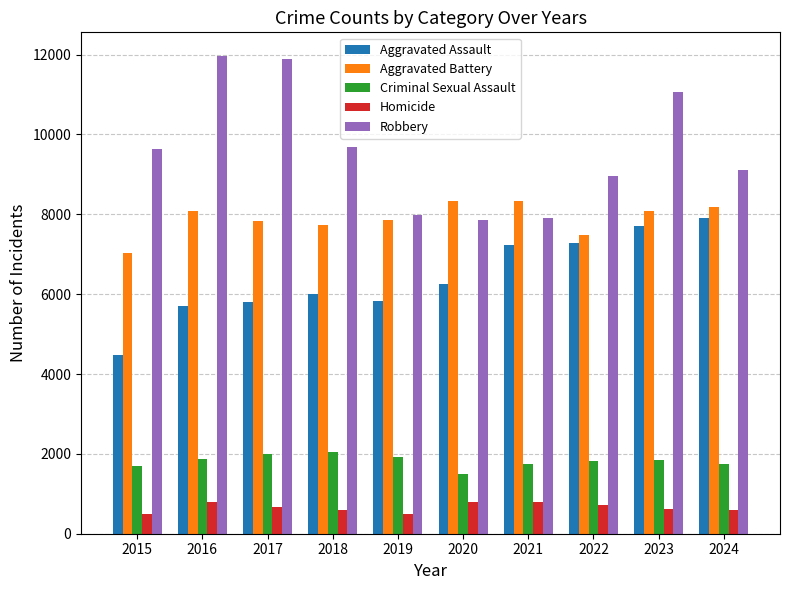

True or false: Robbery has a value of 7995 at 2019.

True